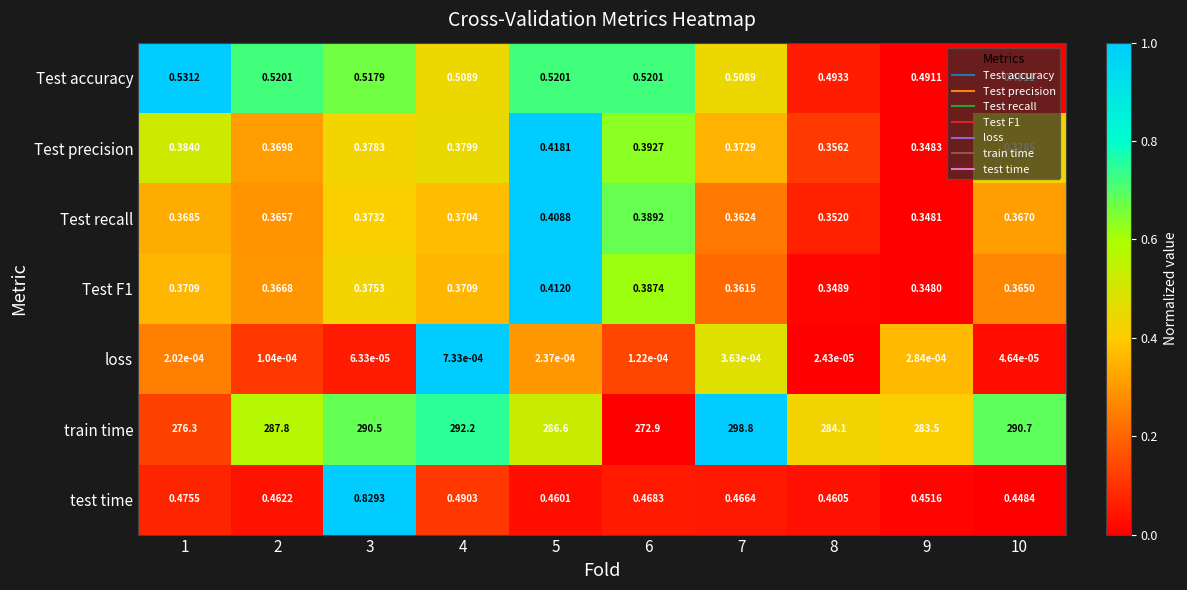

Which series has the widest spread of values?

train time